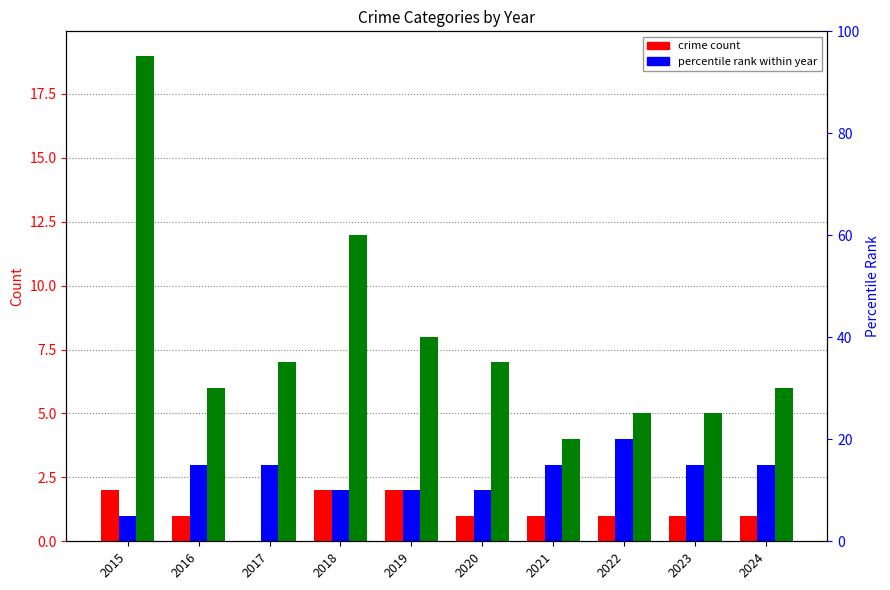

How many groups of bars are there?

10